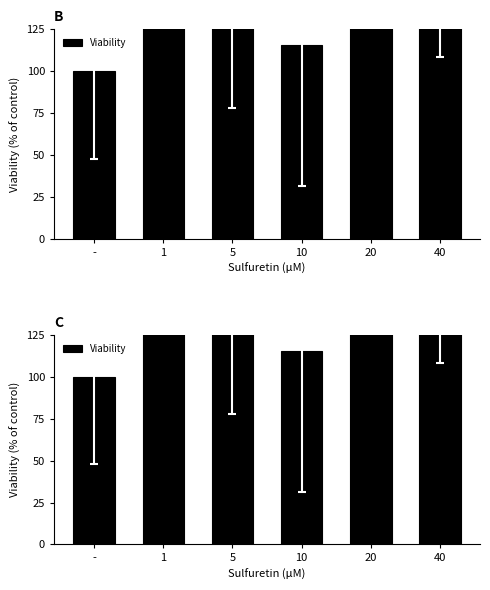

What is the change in value from - to 40?

+107.7